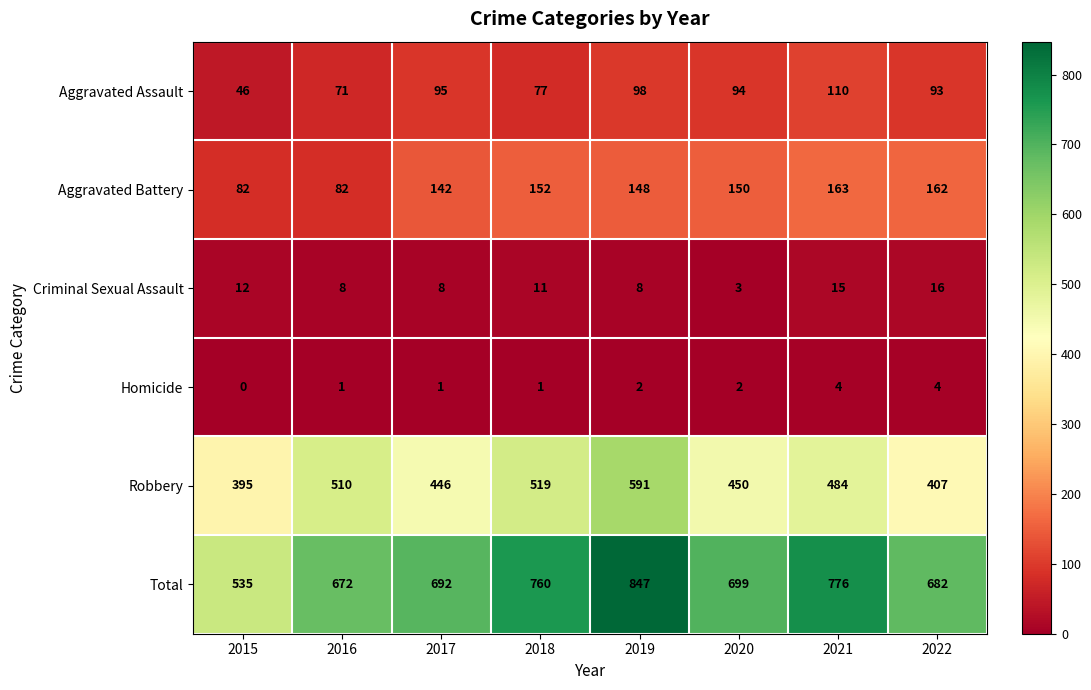

The value of Aggravated Assault at 2017 is 95. True or false?

True